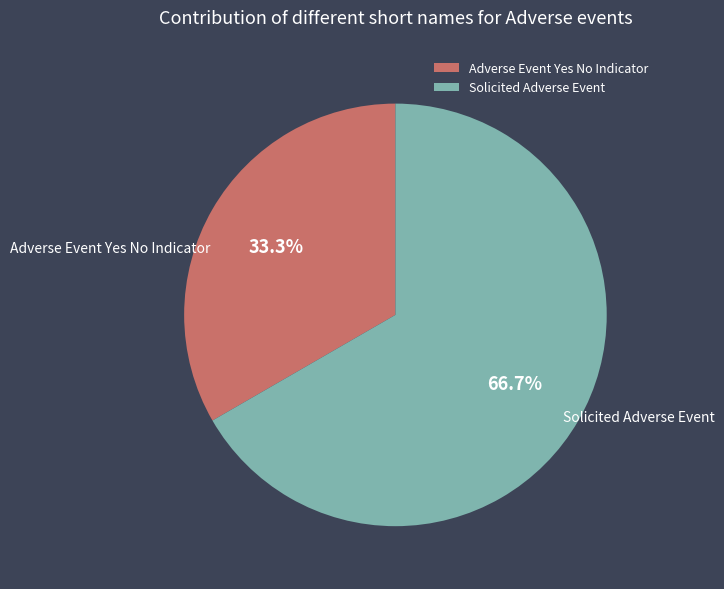

What is the majority slice?

Solicited Adverse Event